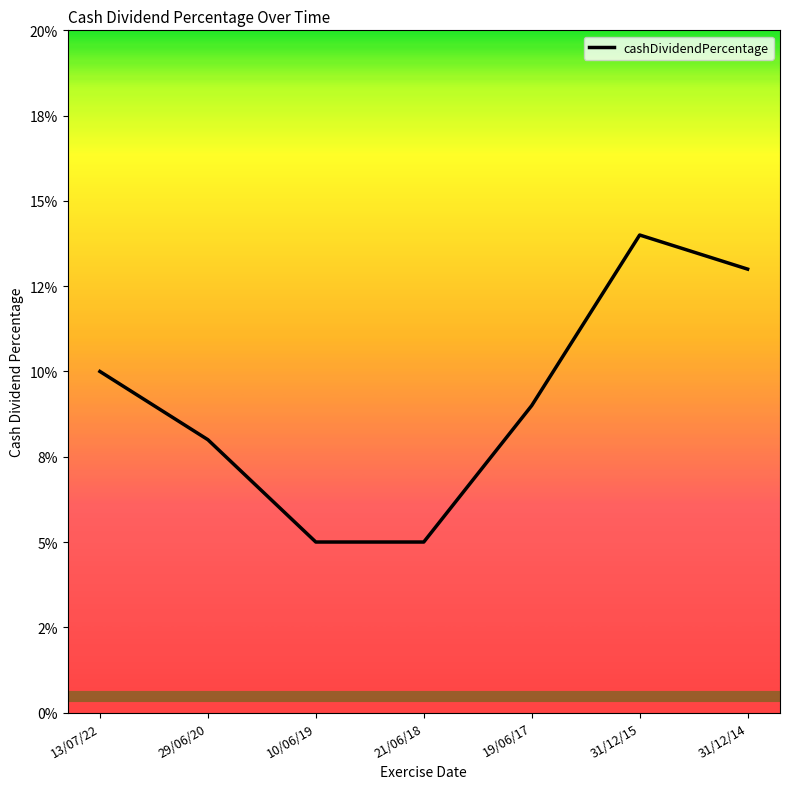

What is the change in value from 21/06/18 to 31/12/14?

+0.1